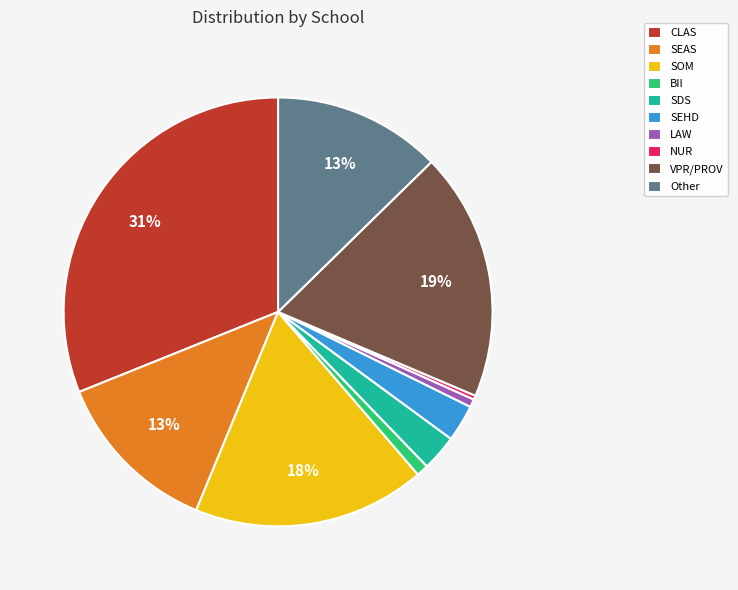

Is CLAS the majority of the pie?

No